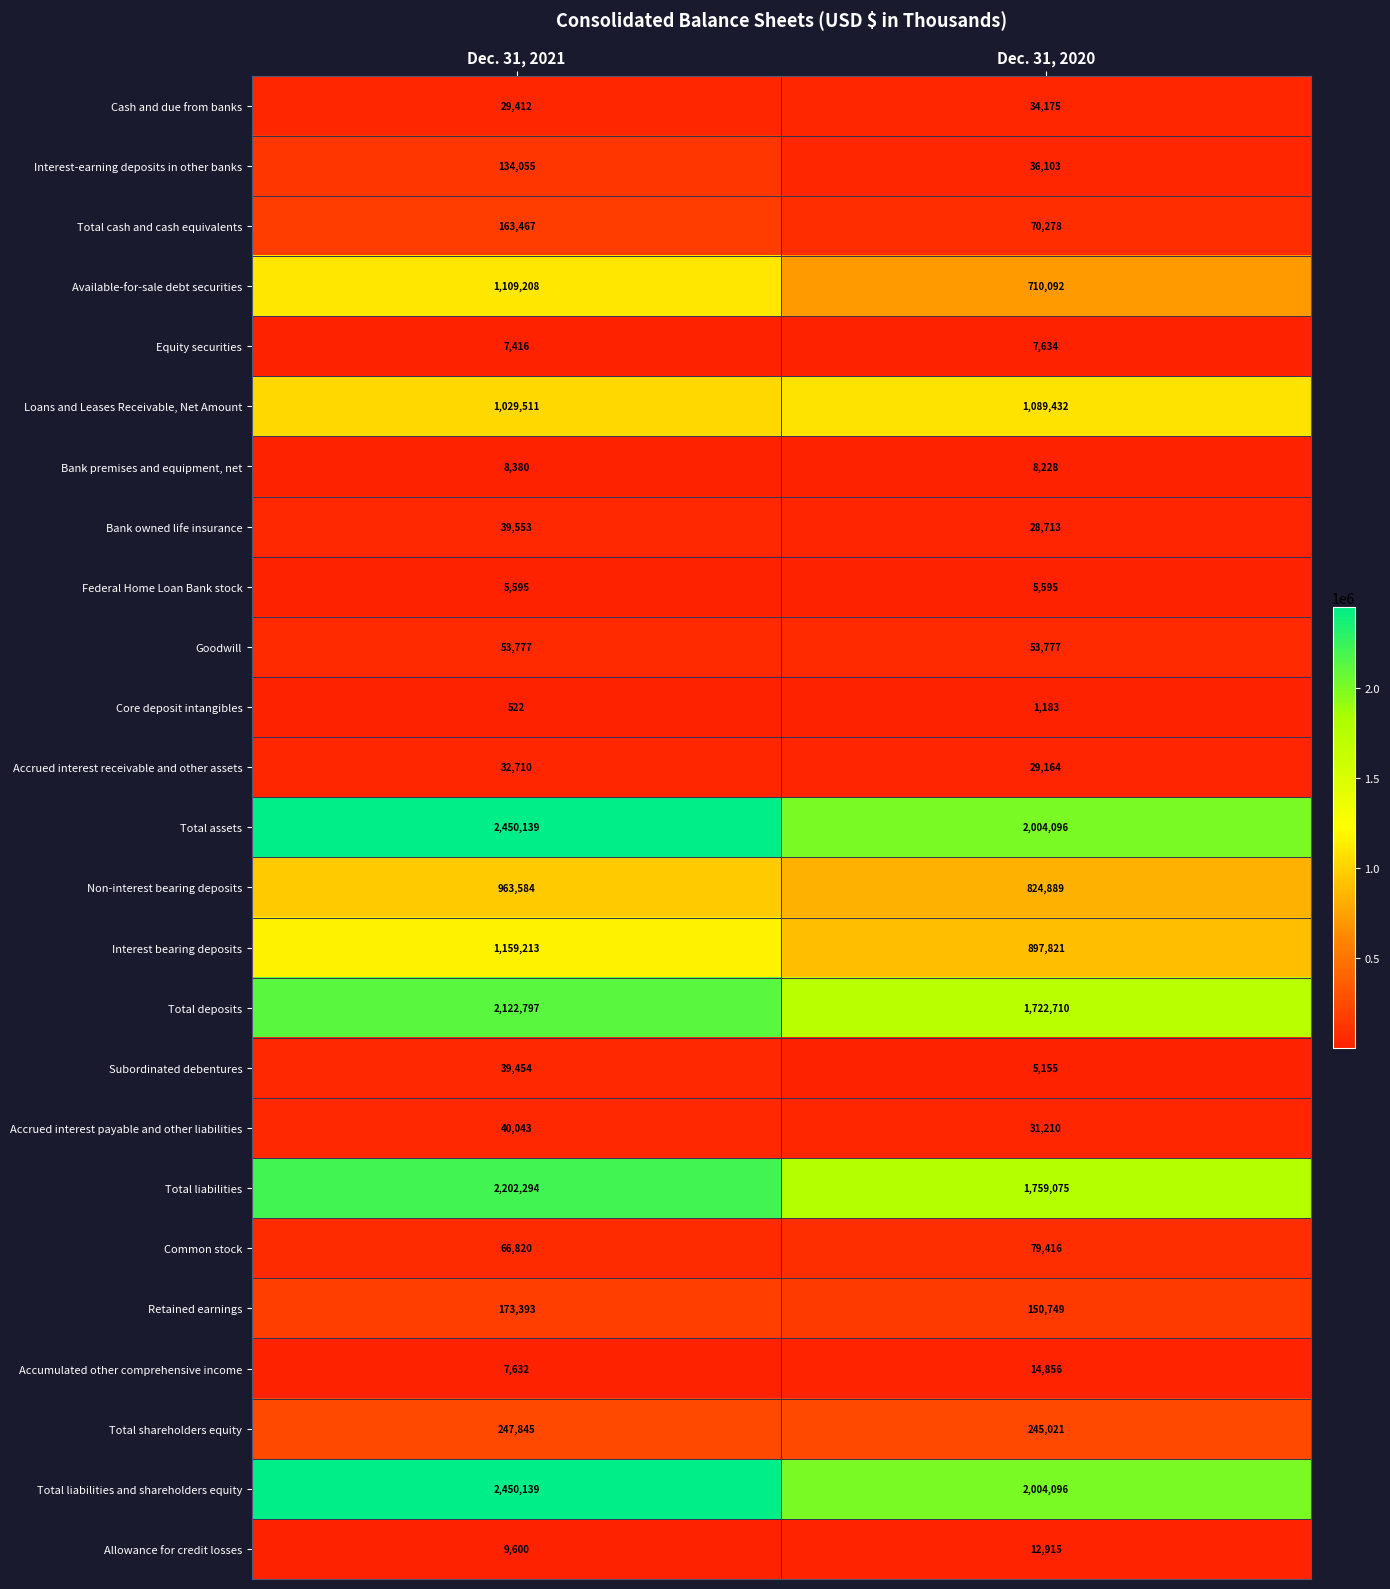

What is the difference between the highest and lowest values at Dec. 31, 2020?

2002913